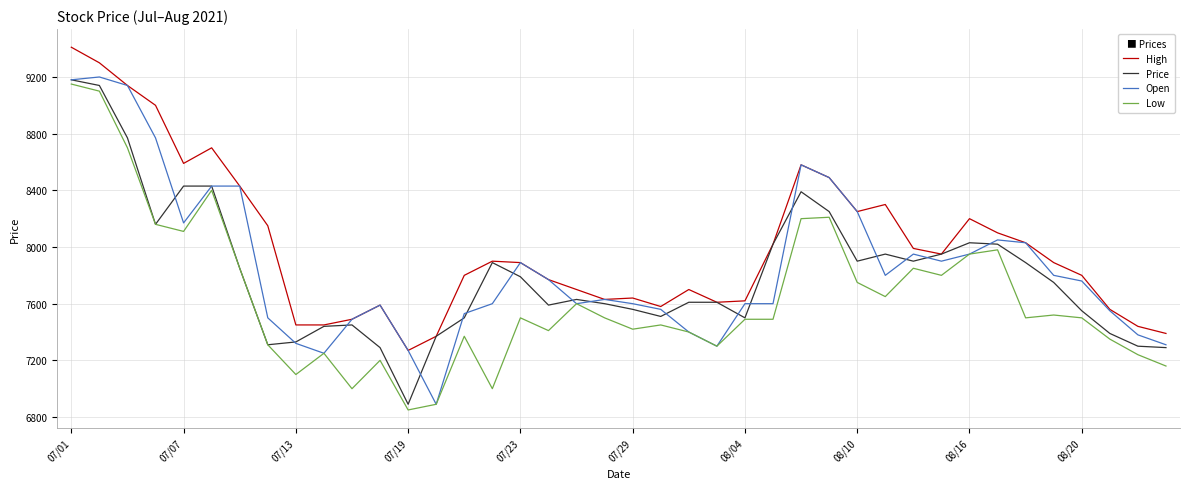

True or false: High and Low intersect in this chart.

False